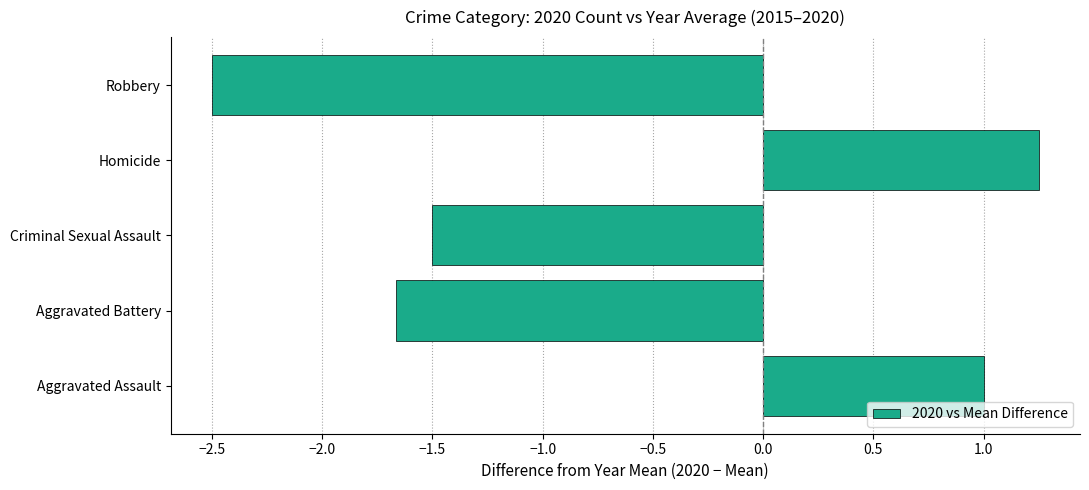

Which category has the lowest value across all series?

Robbery